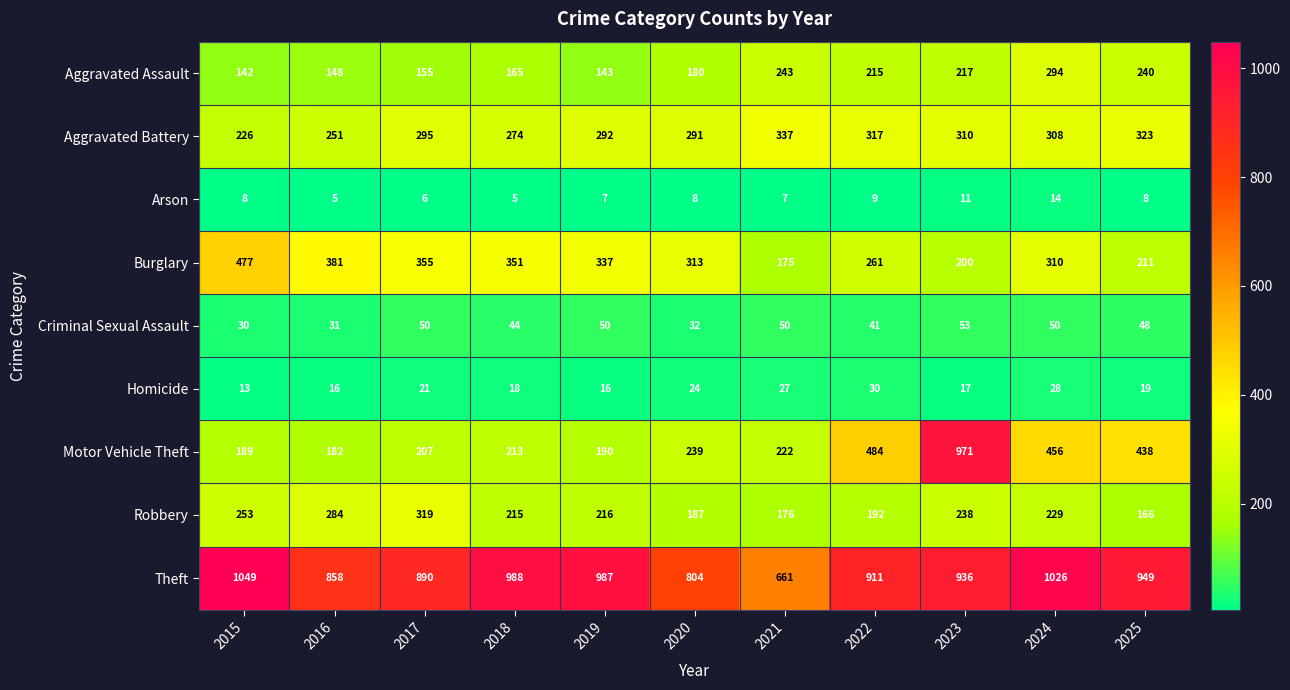

What is the lowest value of the Aggravated Assault series?

142